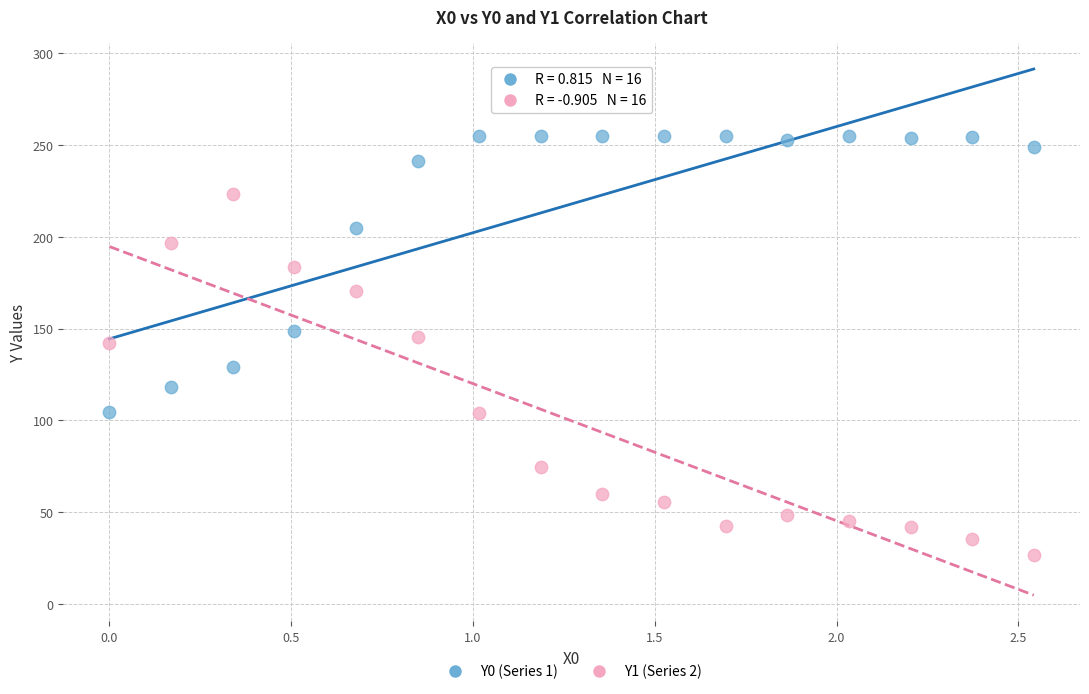

Which series reaches the maximum Y coordinate?

Y0 (Series 1)